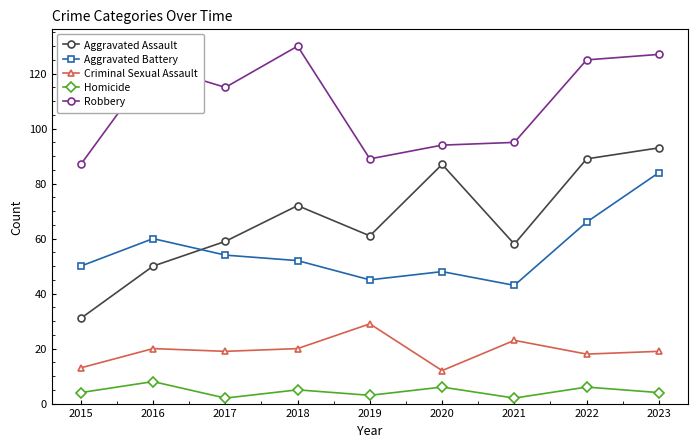

Rank the series by their maximum value, from lowest to highest.

Homicide, Criminal Sexual Assault, Aggravated Battery, Aggravated Assault, Robbery